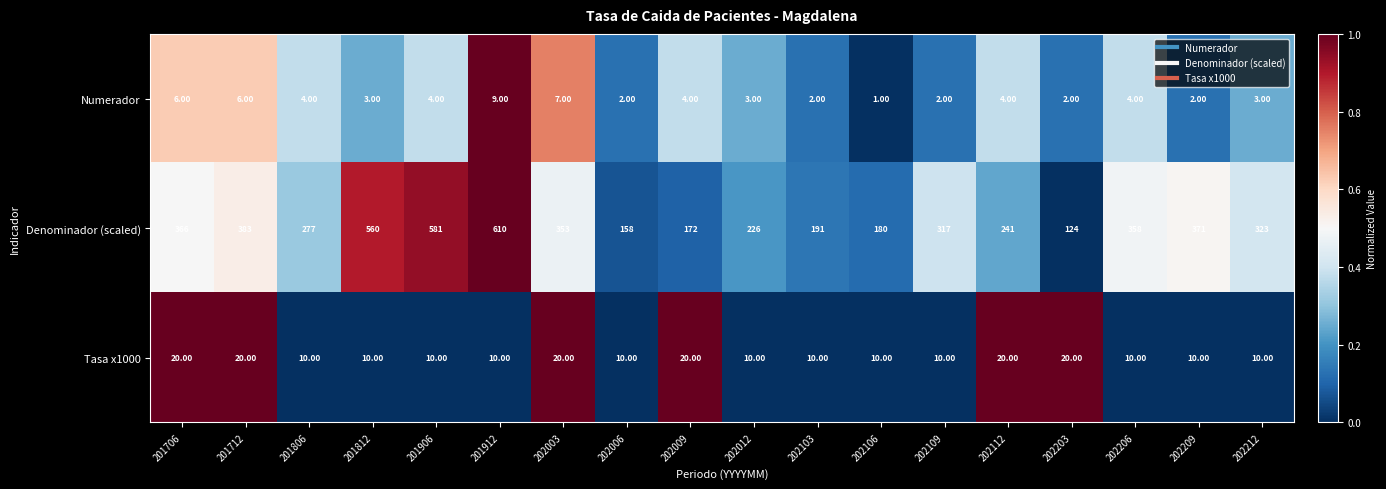

At 202012, list the series in order from smallest to largest.

Numerador, Tasa x1000, Denominador (scaled)